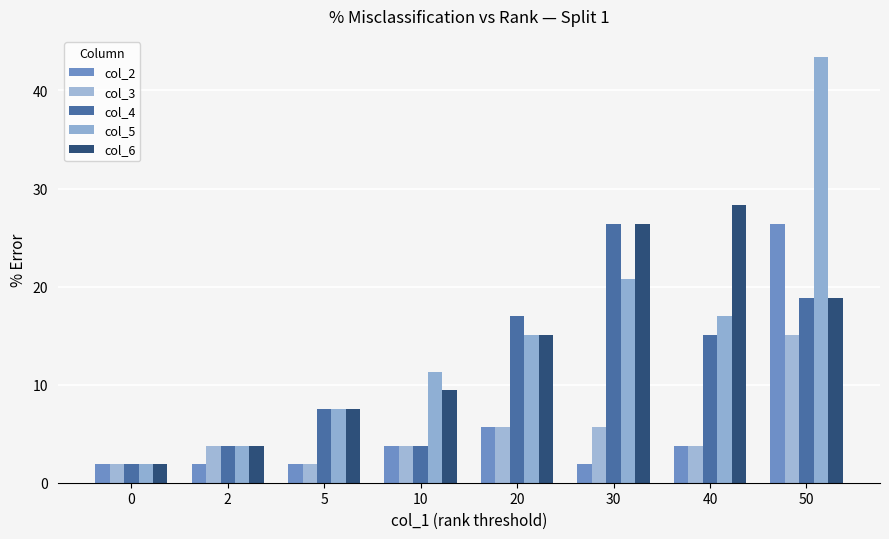

How many bars are there in each group?

5